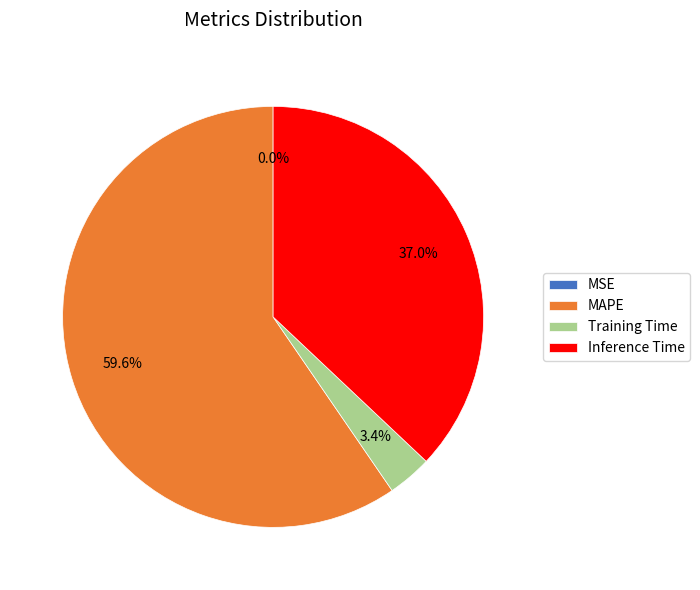

Which has a higher value, MAPE or Inference Time?

MAPE